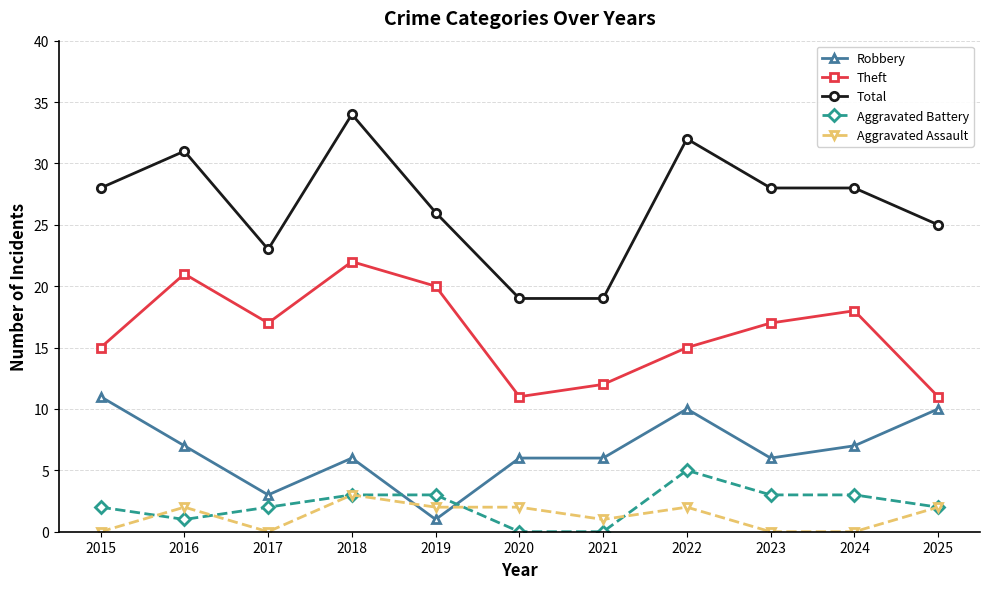

At 2015, list the series in order from largest to smallest.

Total, Theft, Robbery, Aggravated Battery, Aggravated Assault